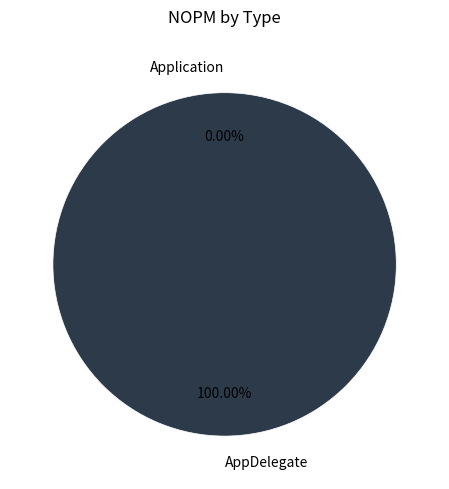

Is AppDelegate the majority of the pie?

Yes